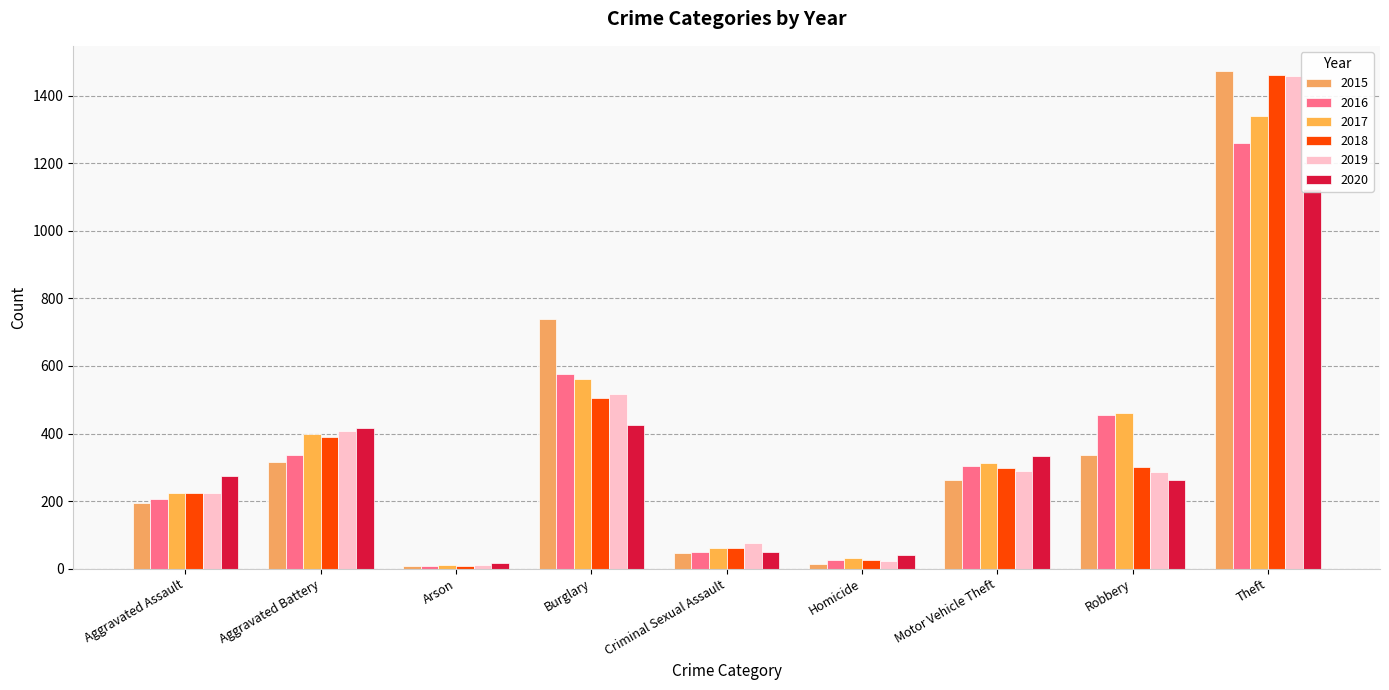

The 2020 series shows 21 at Homicide. True or false?

False